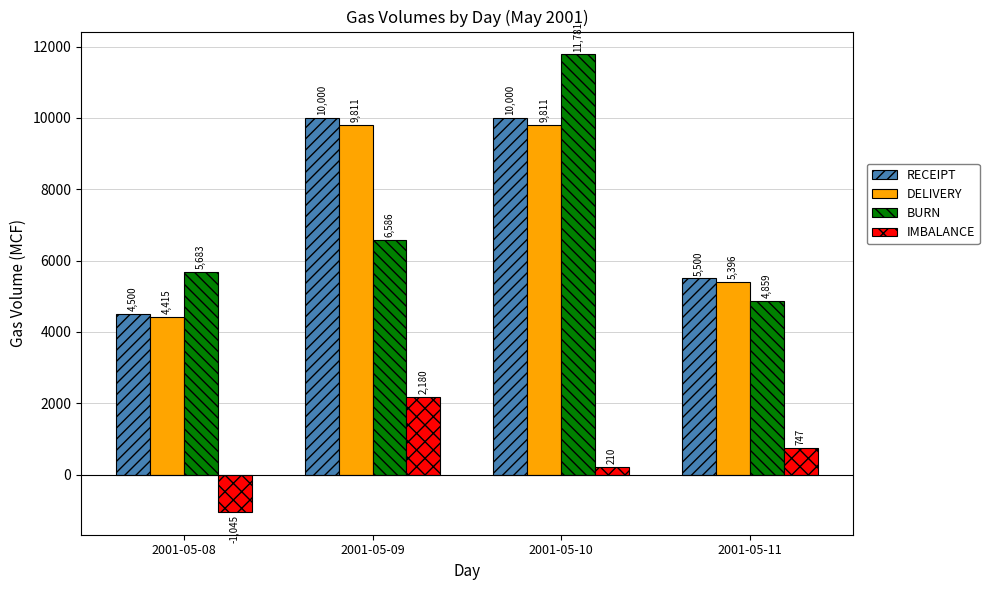

How many values in IMBALANCE are below zero?

1